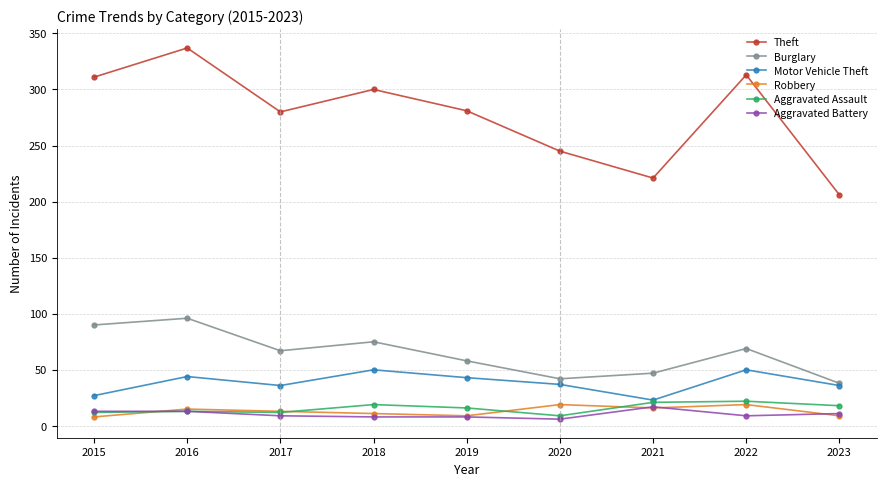

The value of Aggravated Assault at 2016 is 13. True or false?

True